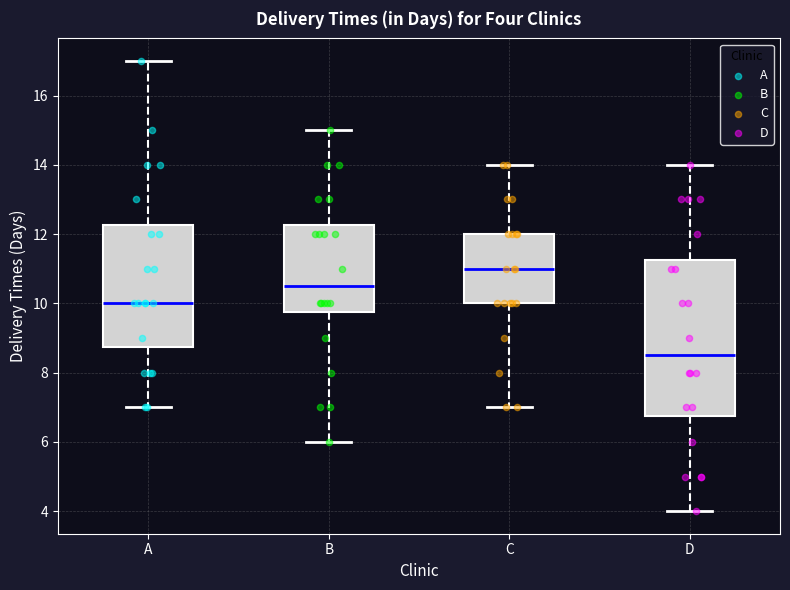

Comparing the boxes themselves (not the whiskers), which one is the tallest?

D